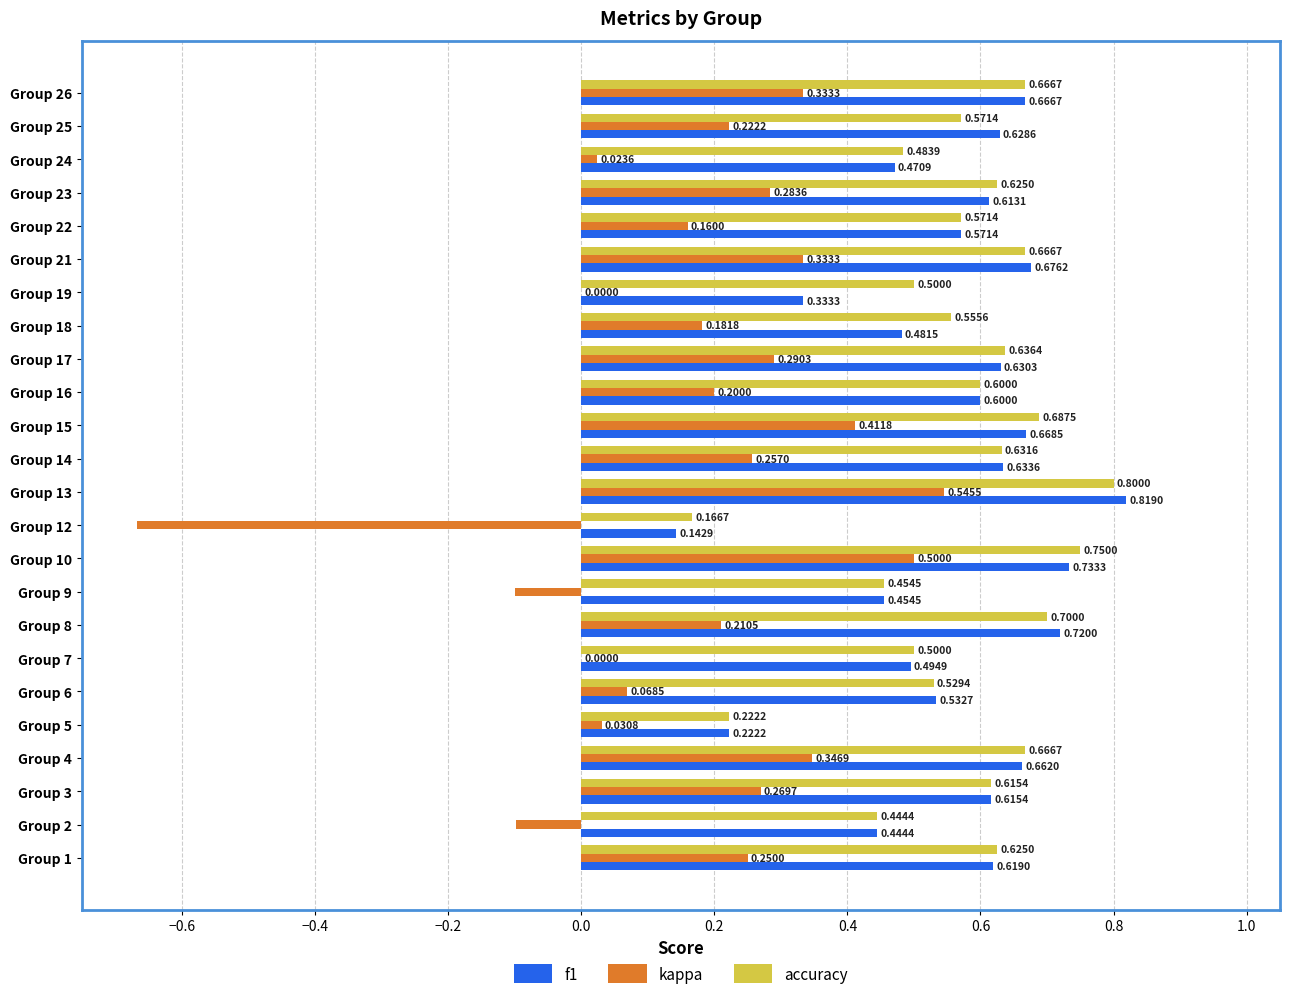

Between Group 2 and Group 25, which series saw the biggest shift?

kappa